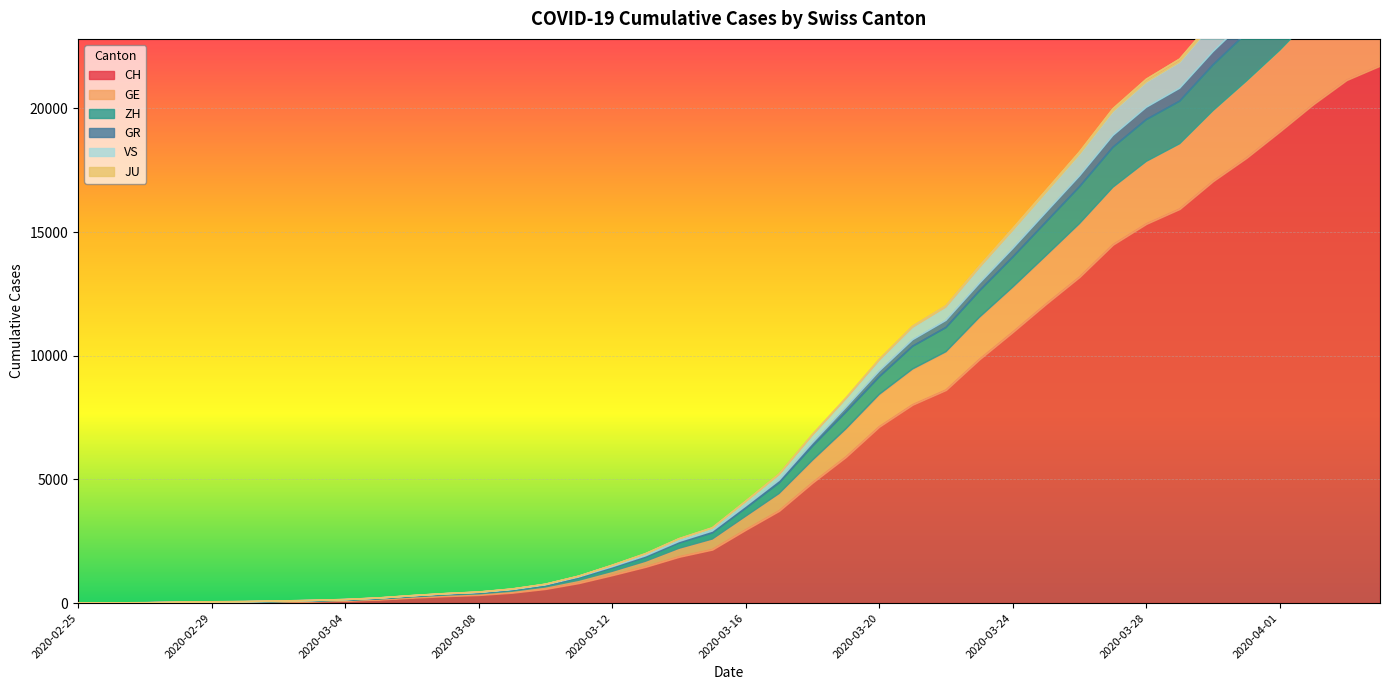

How many positive values does the JU series have?

39